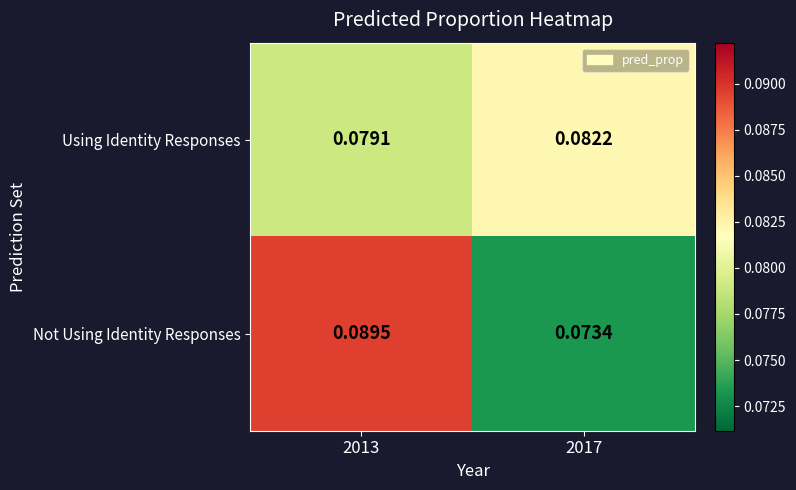

Between 2013 and 2017, which series saw the biggest shift?

Not Using Identity Responses